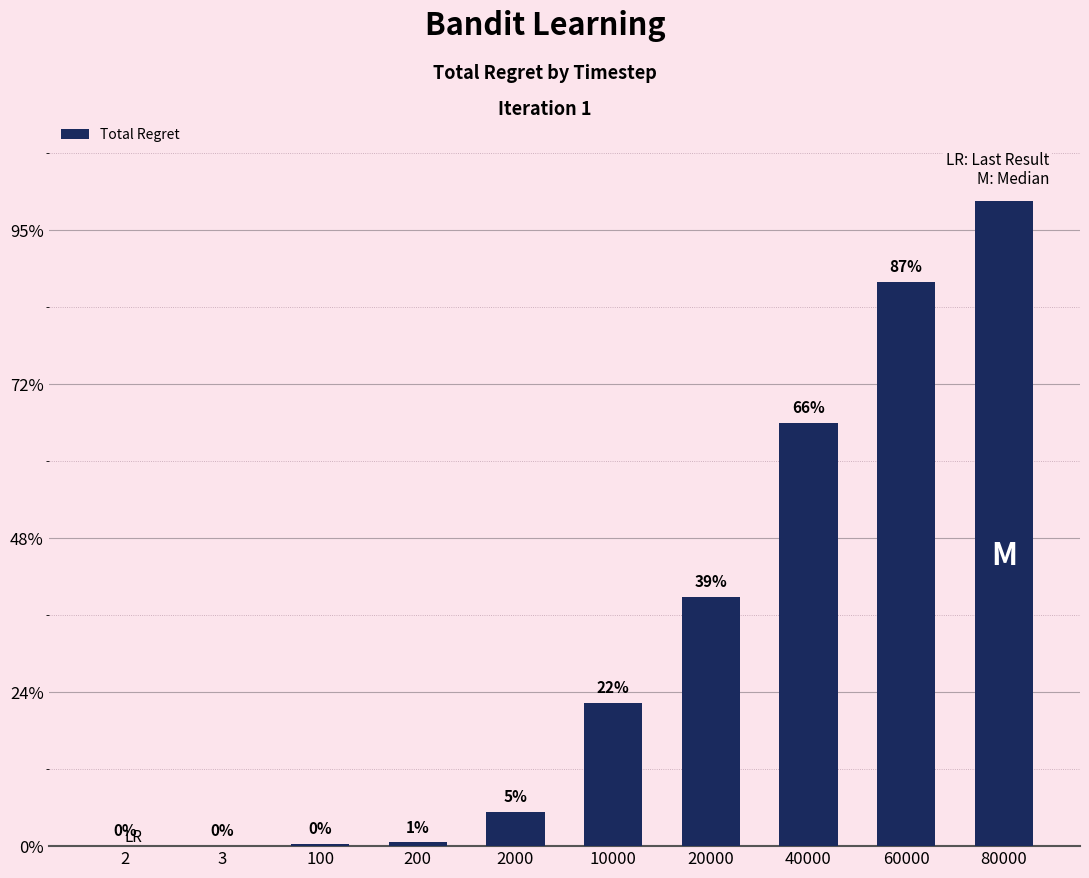

Which category has the lowest value across all series?

2